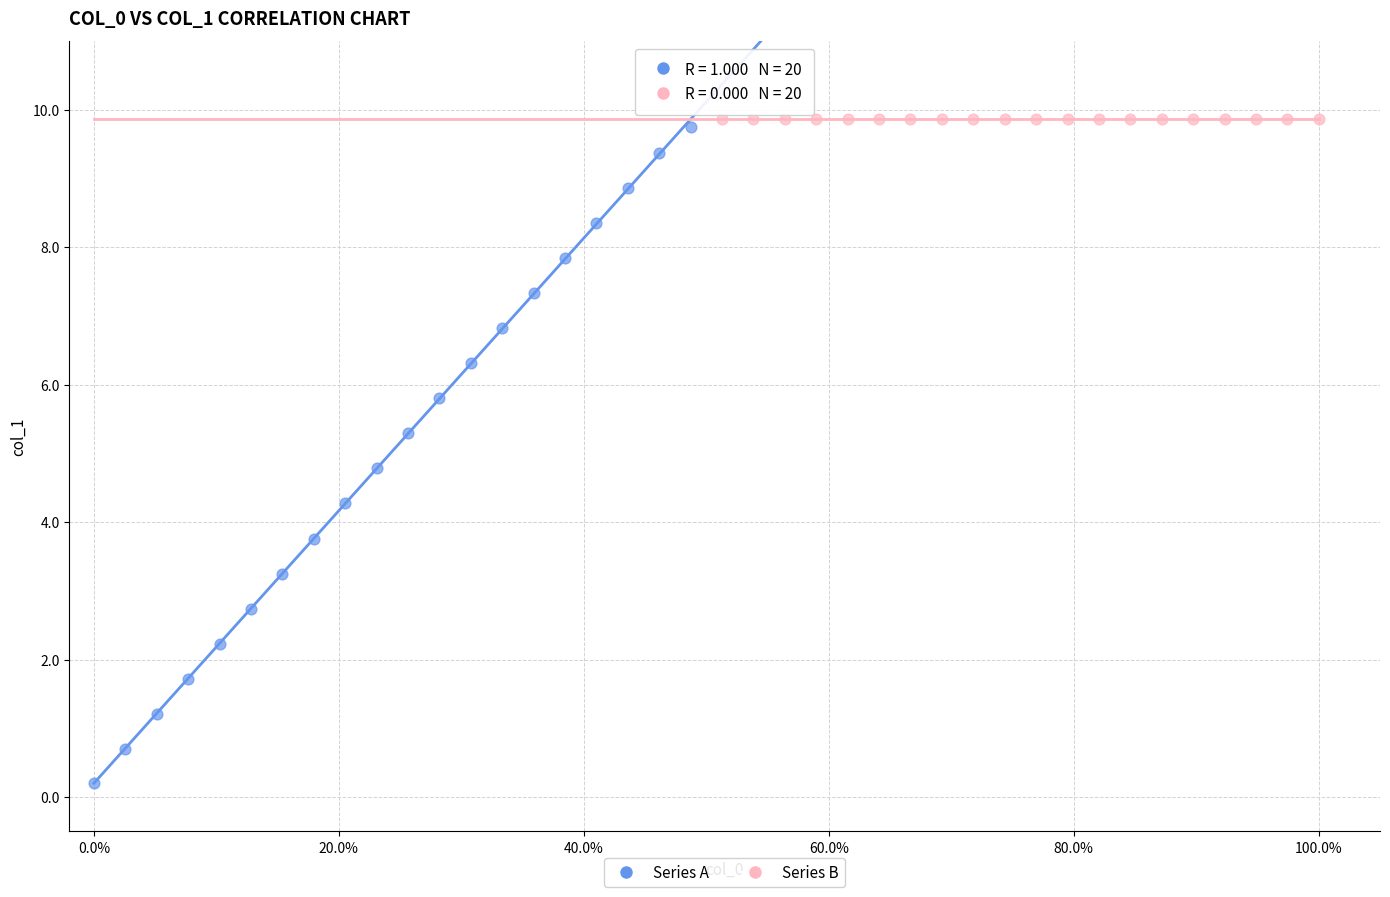

Which series contains the highest Y value?

Series B